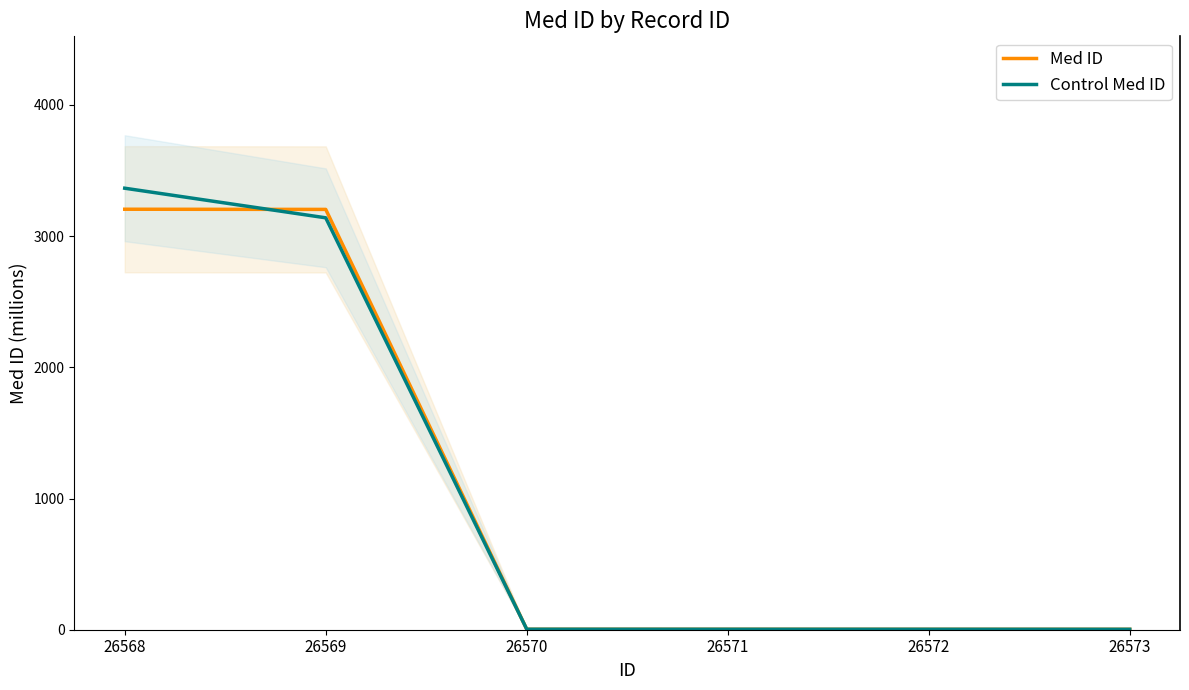

The Control Med ID series shows 3.6 at 26571. True or false?

True